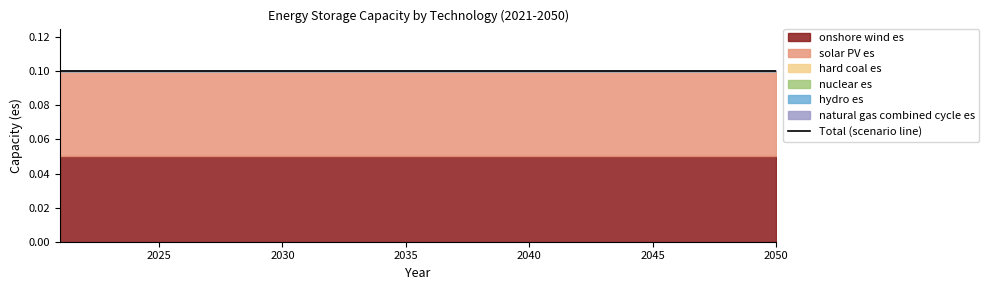

Does the chart display data point markers on the line(s)?

No